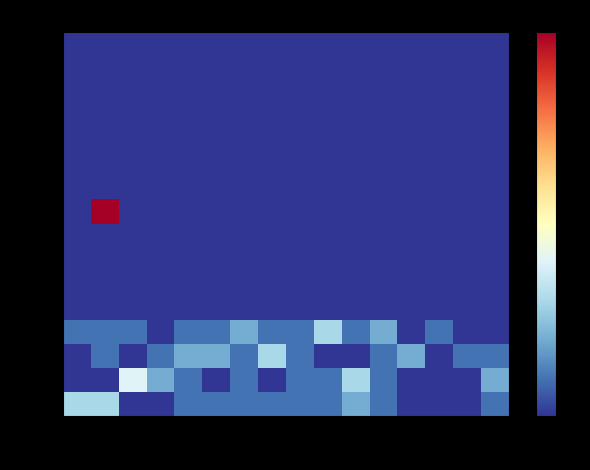

What is the greatest value displayed?

10